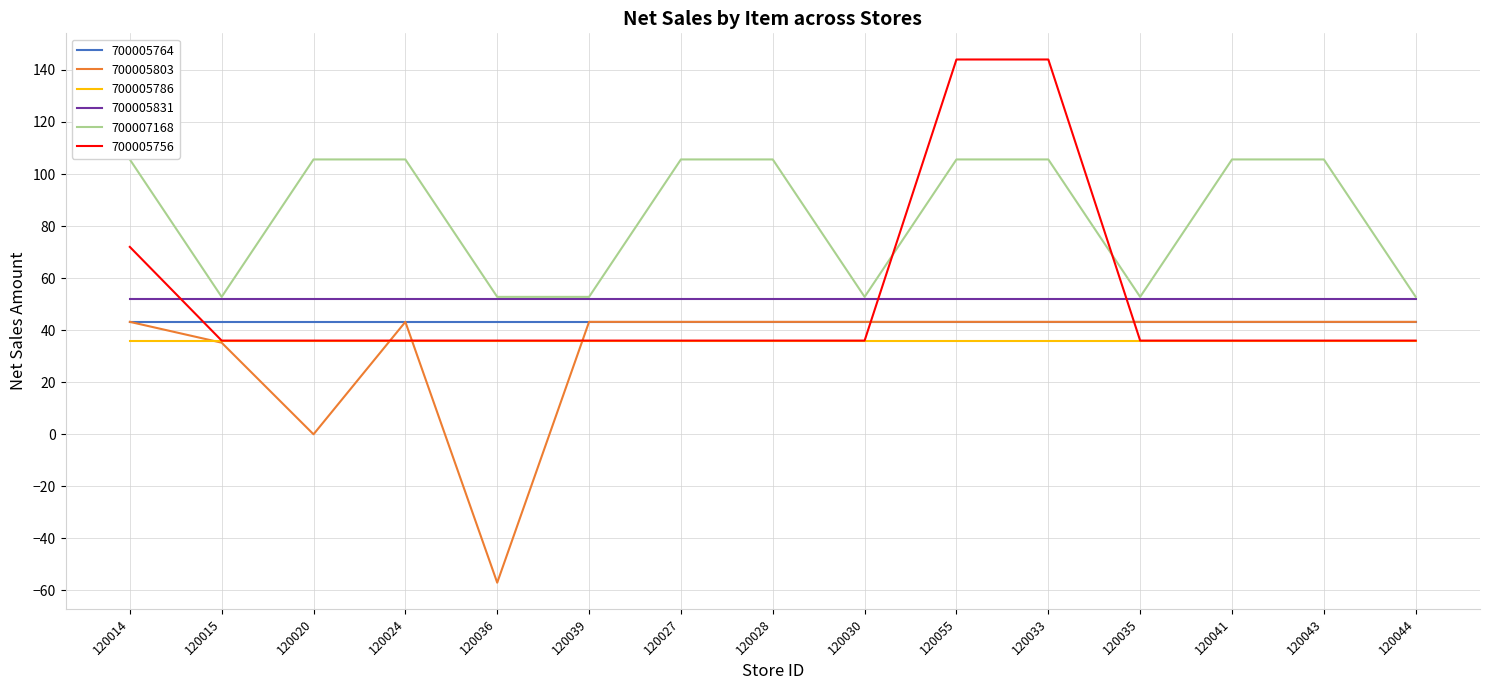

What is the minimum value for 700005803?

-57.0